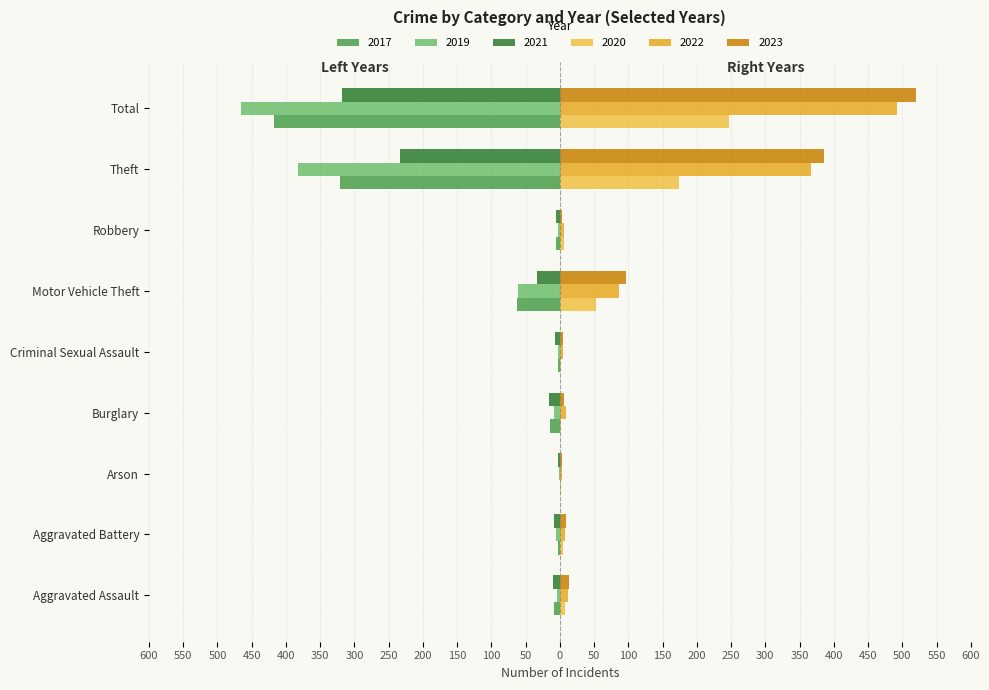

Rank the categories by 2019 value from lowest to highest.

Total, Theft, Motor Vehicle Theft, Burglary, Aggravated Battery, Aggravated Assault, Criminal Sexual Assault, Robbery, Arson